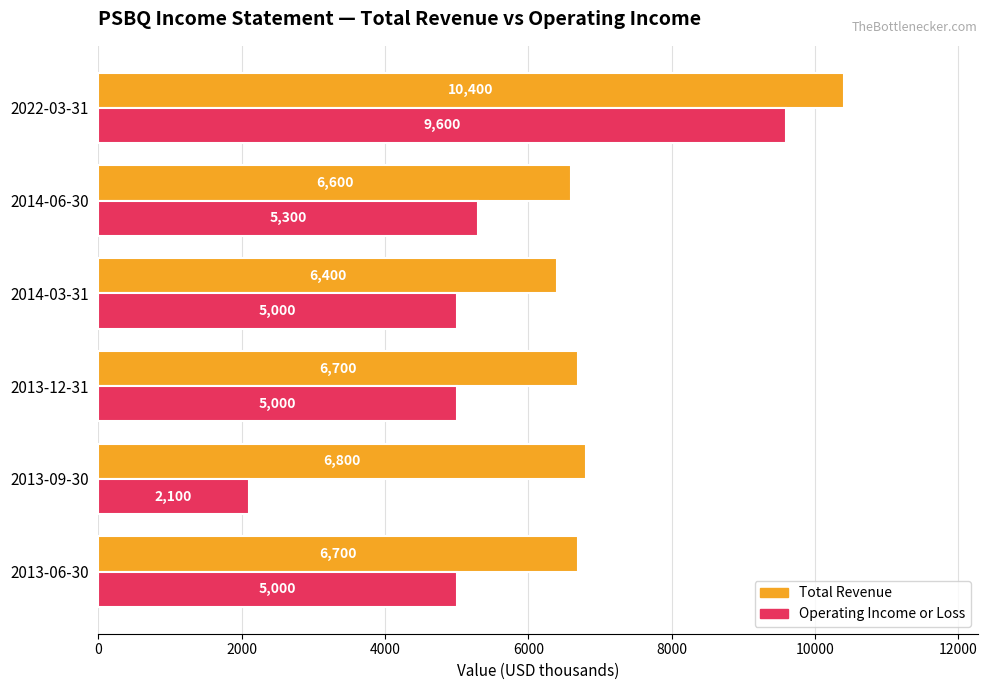

Which series has the largest range (max minus min)?

Operating Income or Loss